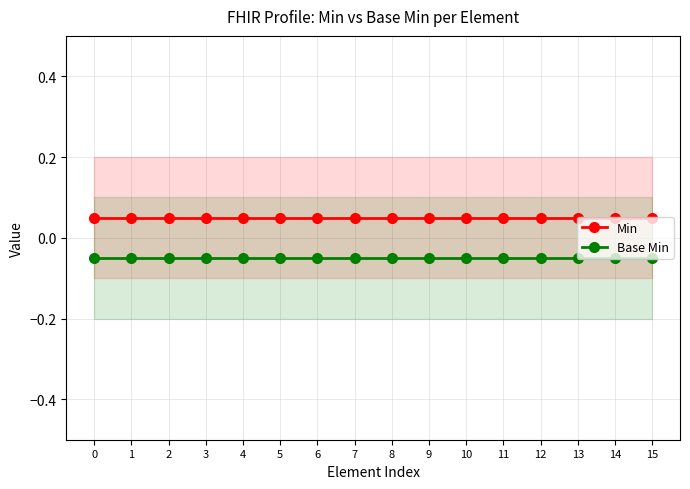

Reading left to right, extract all data points from this chart.

Min: 0.1	0.1	0.1	0.1	0.1	0.1	0.1	0.1	0.1	0.1	0.1	0.1	0.1	0.1	0.1	0.1
Base Min: -0.1	-0.1	-0.1	-0.1	-0.1	-0.1	-0.1	-0.1	-0.1	-0.1	-0.1	-0.1	-0.1	-0.1	-0.1	-0.1